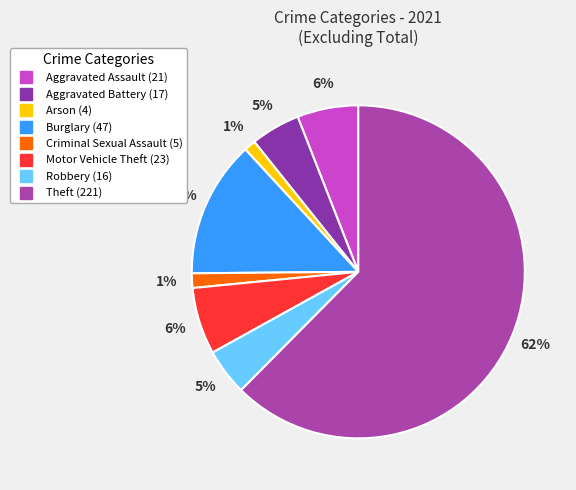

What is the majority slice?

Theft